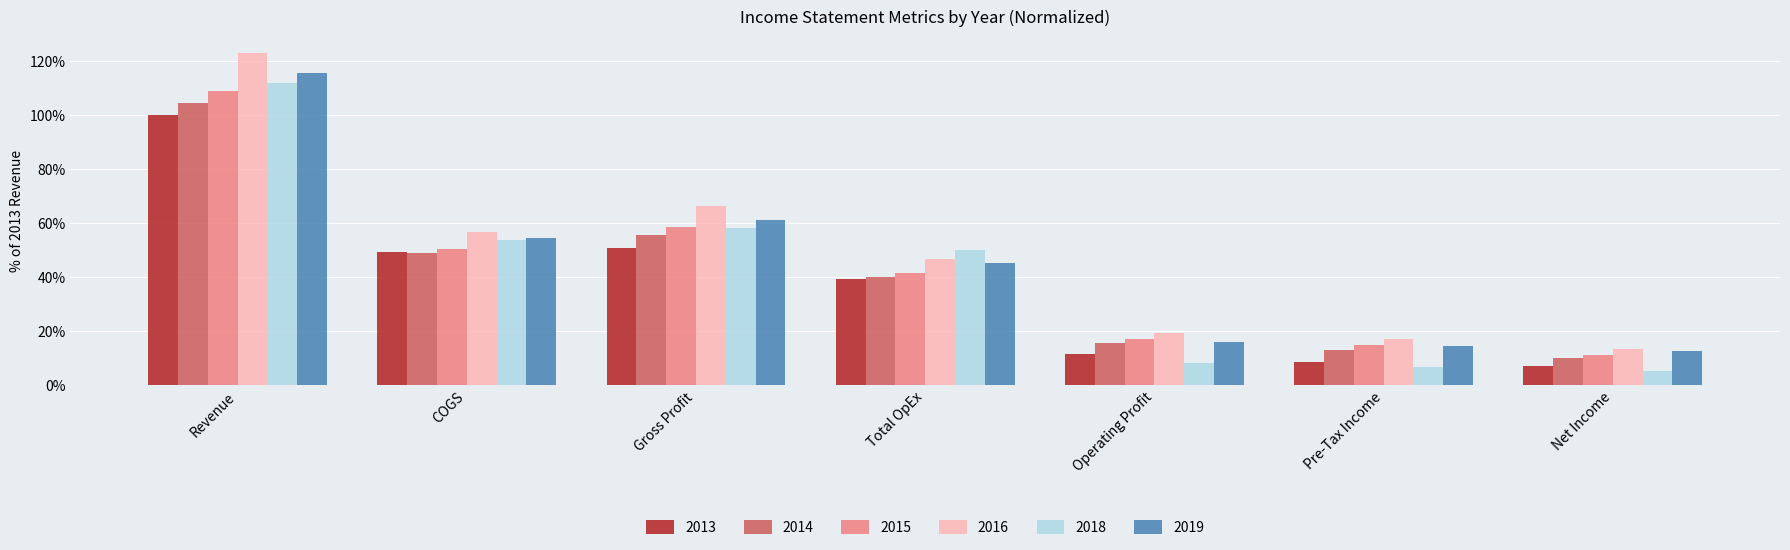

What is the difference between the second highest and minimum values in the 2016 series?

52.8